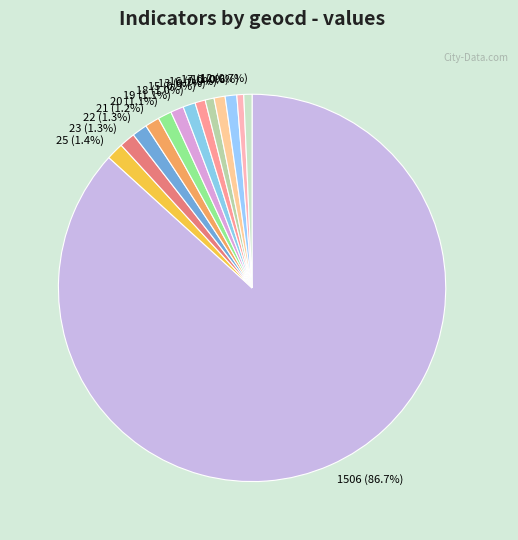

How many slices are in this pie chart?

14